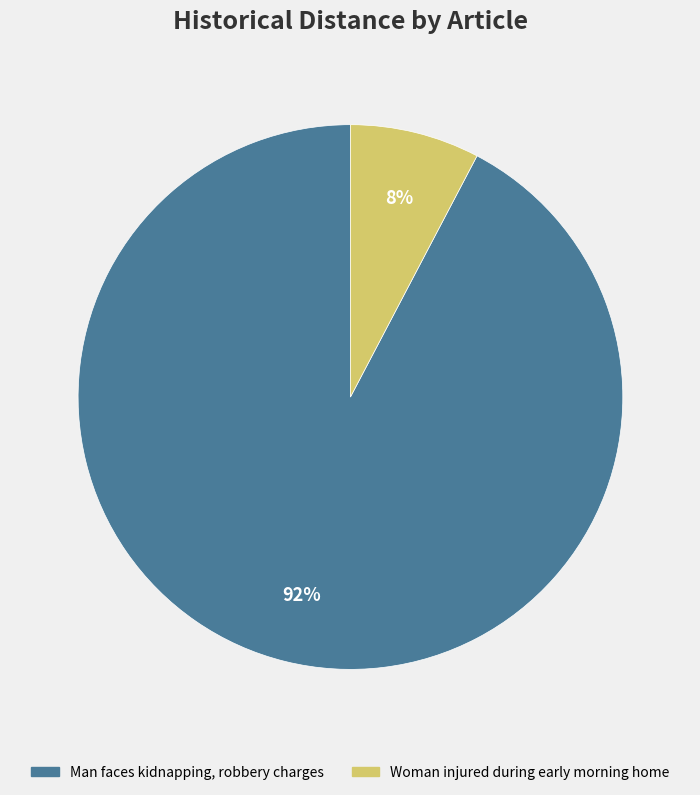

How many slices are in this pie chart?

2